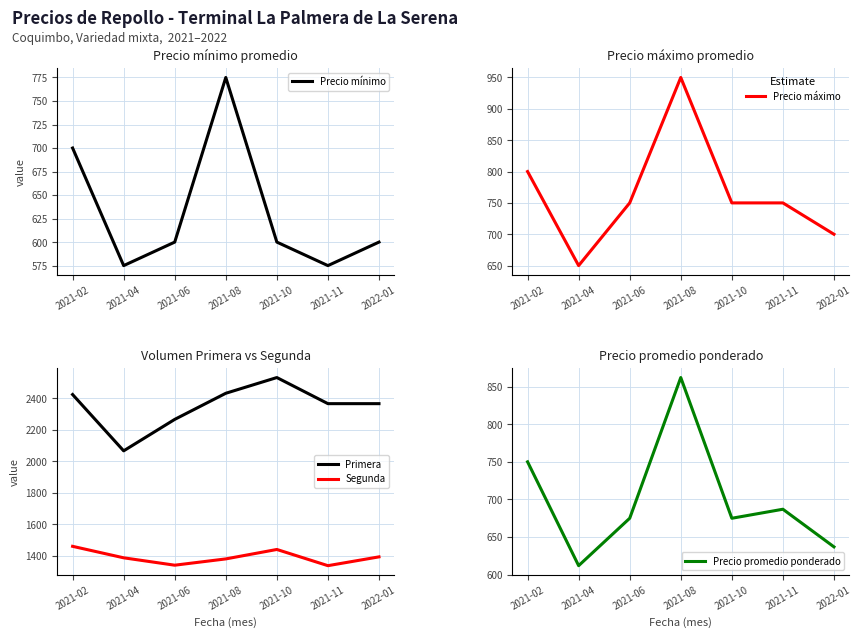

Where is the first local maximum for Precio mínimo?

2021-08